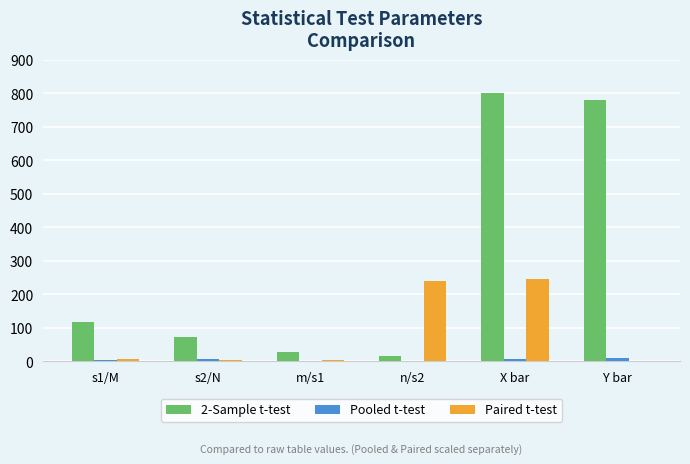

At which category does the chart reach its peak across all series?

X bar